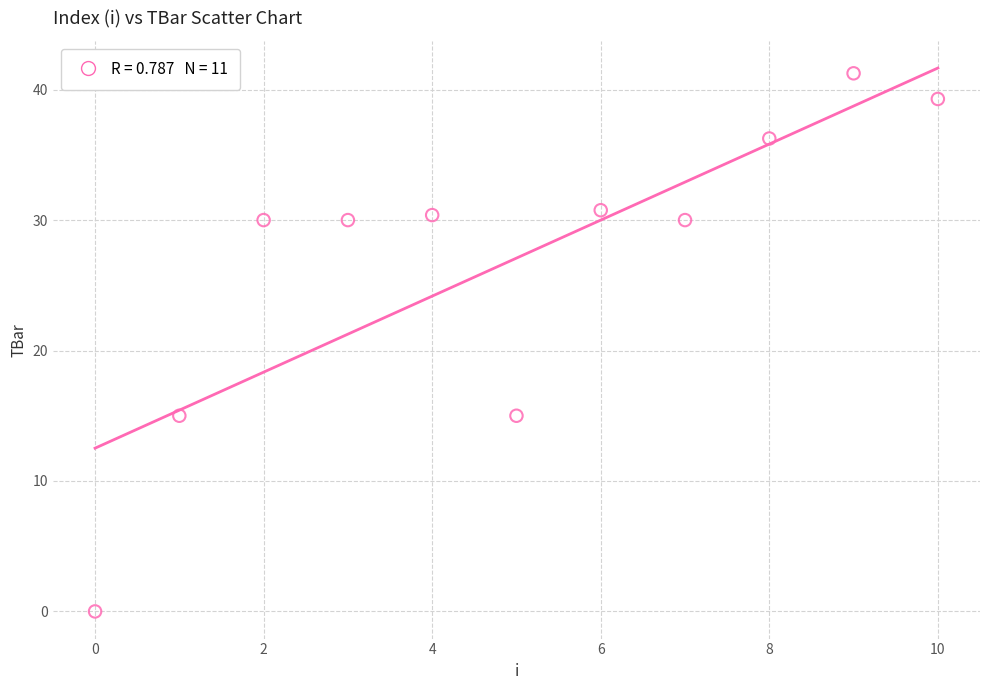

What is the average Y value?

27.1